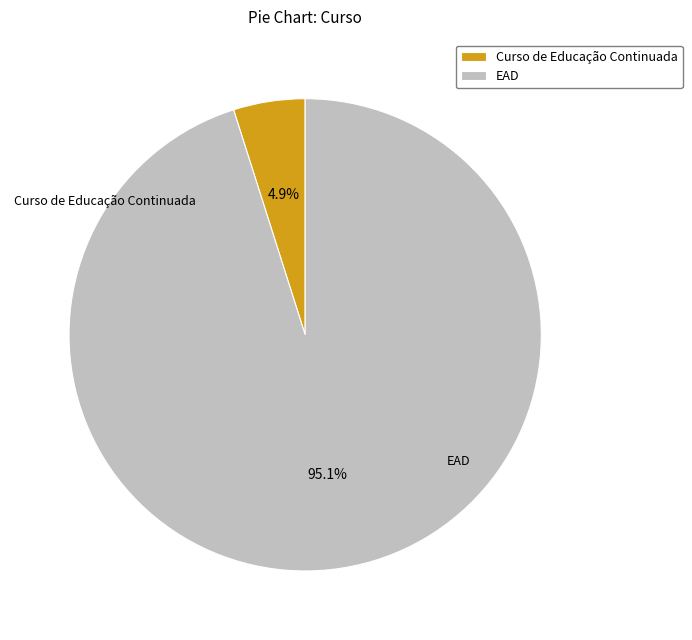

To the nearest percent, what is the difference between the EAD and Curso de Educação Continuada slice percentages?

90%